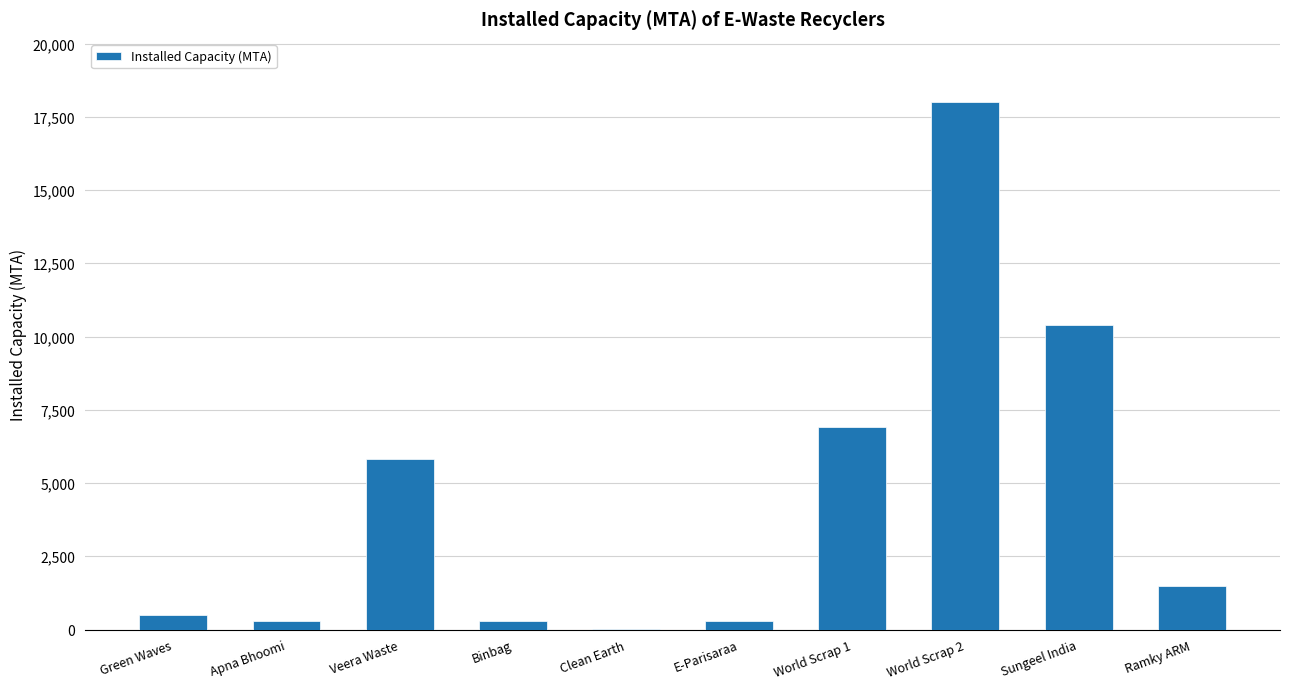

Which has a higher value, World Scrap 1 or Sungeel India?

Sungeel India